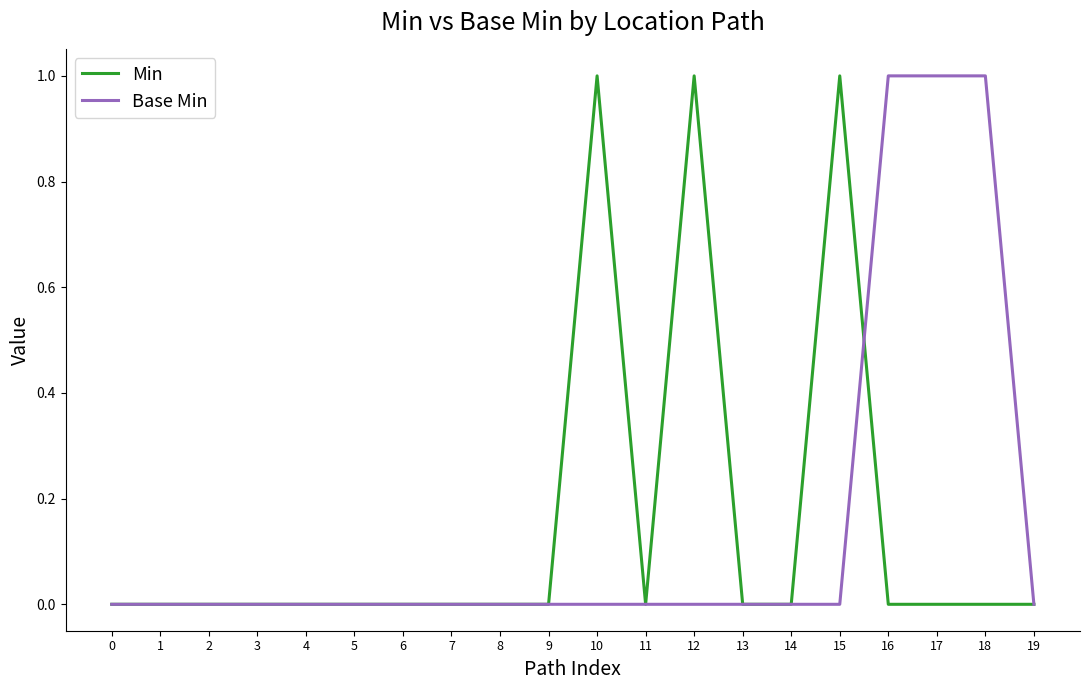

Reading left to right, what are all the values shown in this chart?

Min: 0	0	0	0	0	0	0	0	0	0	1	0	1	0	0	1	0	0	0	0
Base Min: 0	0	0	0	0	0	0	0	0	0	0	0	0	0	0	0	1	1	1	0